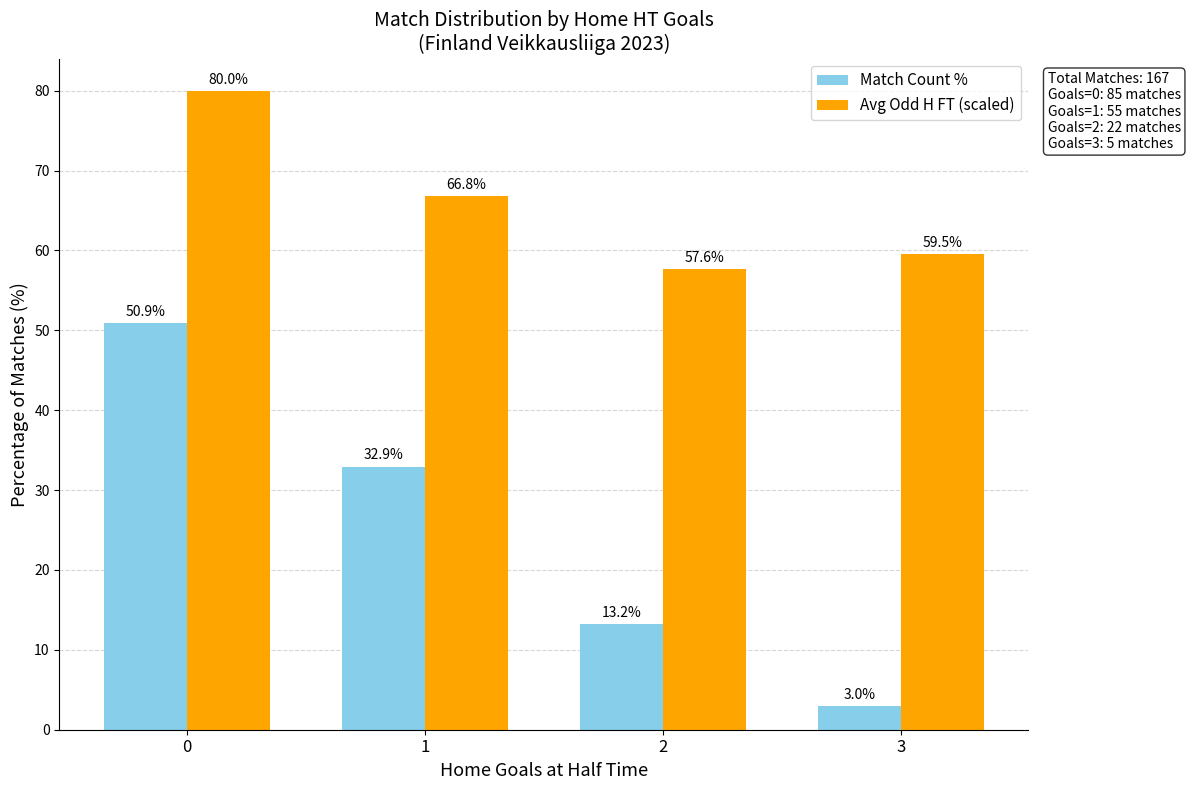

The value of Match Count % at 1 is 32.9. True or false?

True